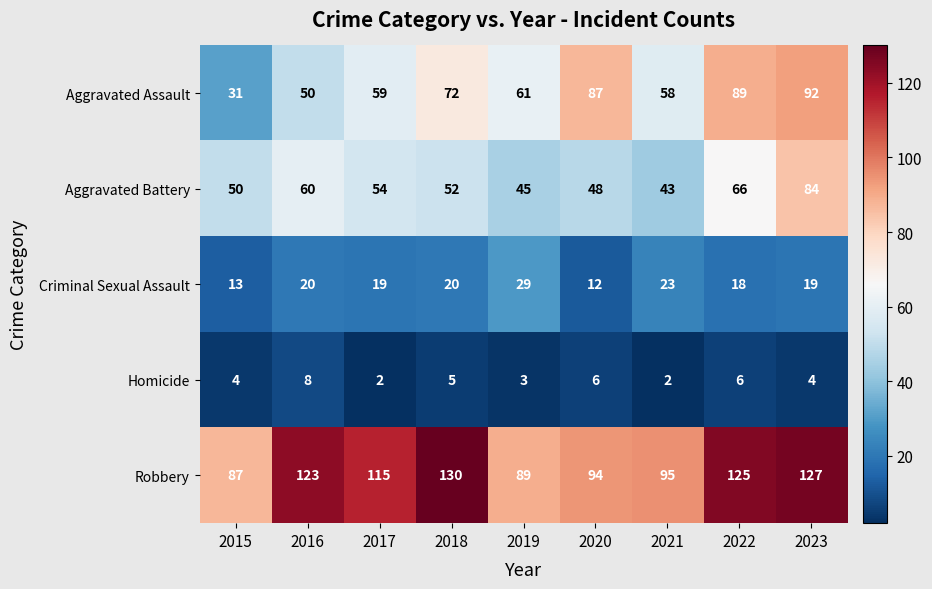

Which series has the largest total across all categories?

Robbery